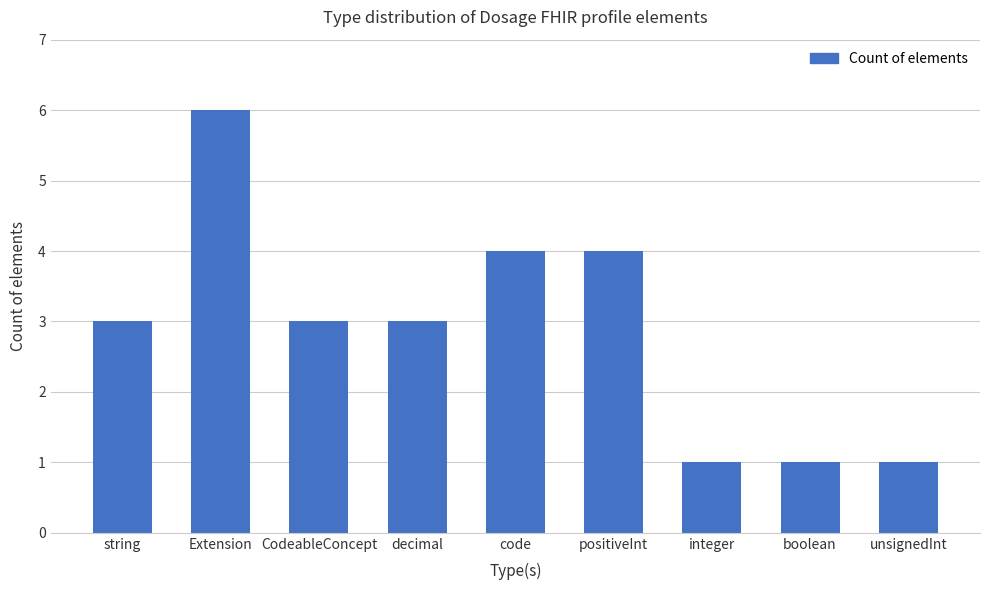

Are the bars horizontal?

No